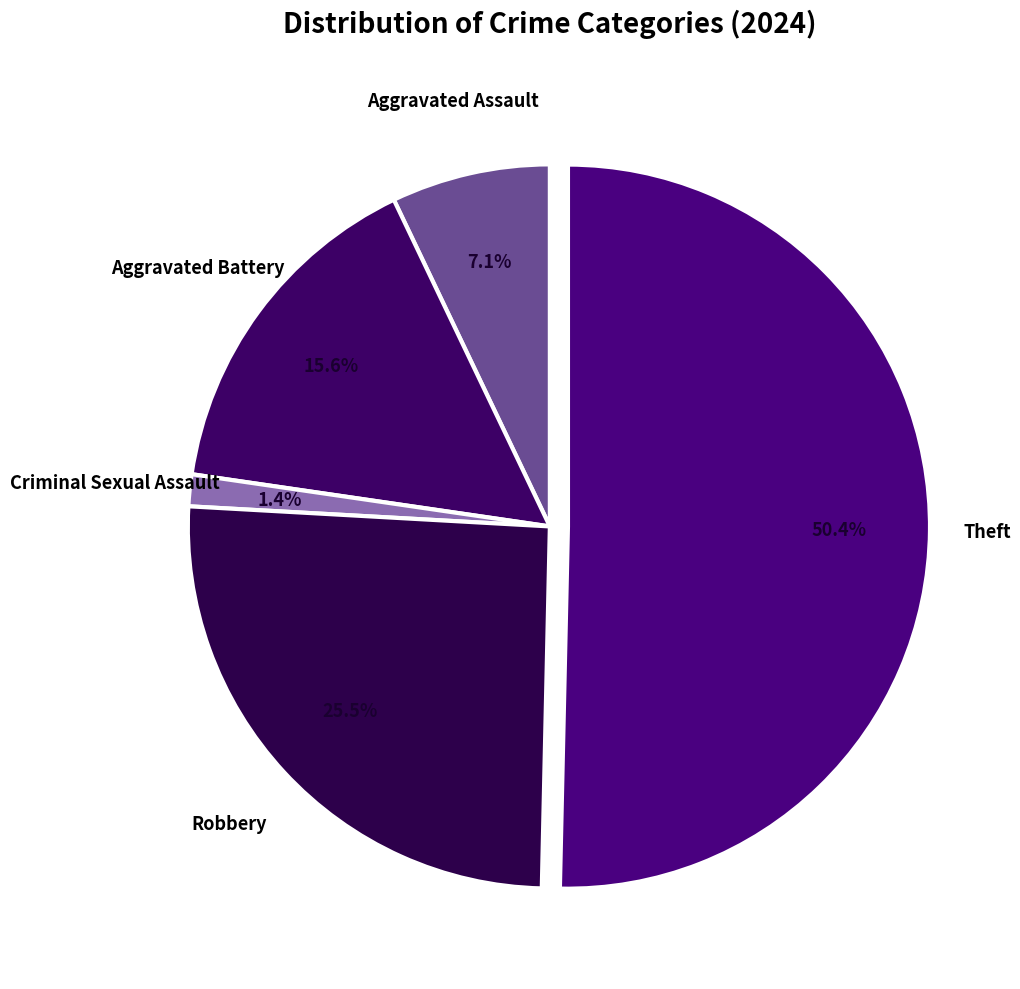

How many slices are in this pie chart?

5